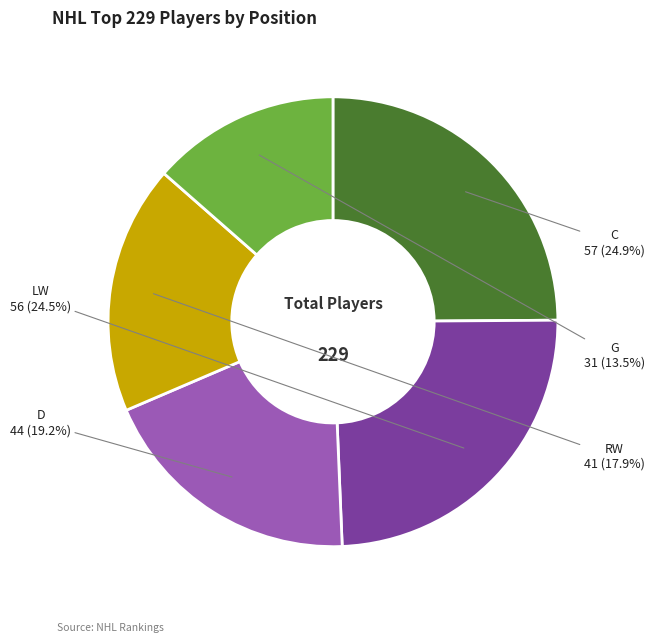

Is there any slice that represents more than half of the pie?

No